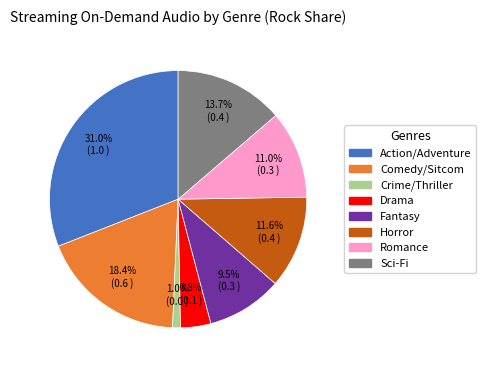

Is there a majority slice in this chart?

No